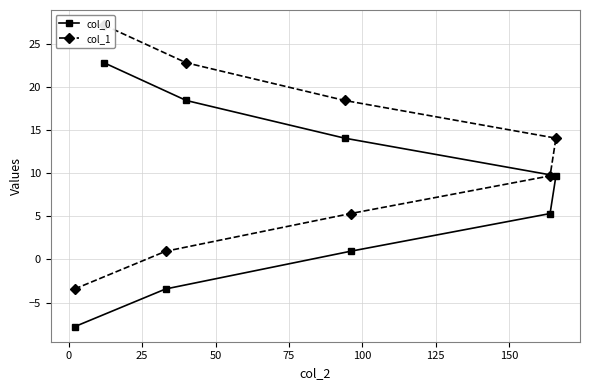

What is the minimum value shown in the chart?

-7.8